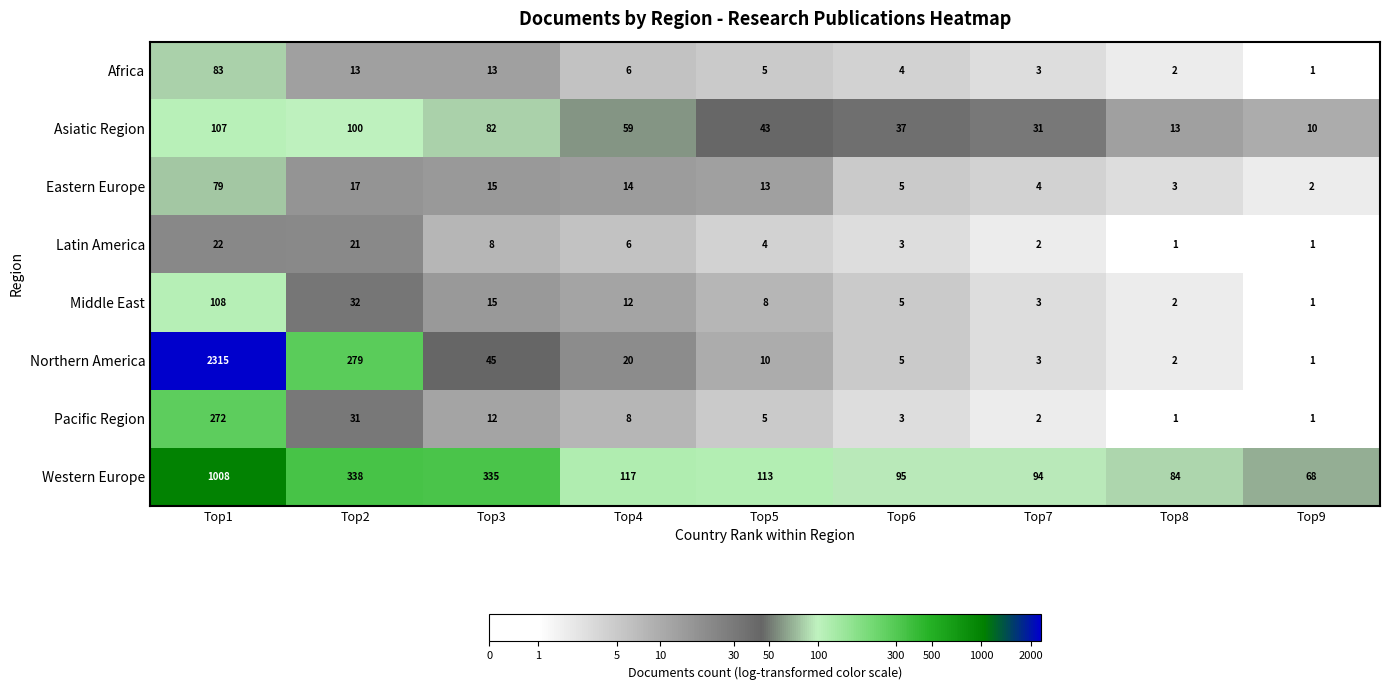

True or false: Western Europe has a value of 49 at Top5.

False